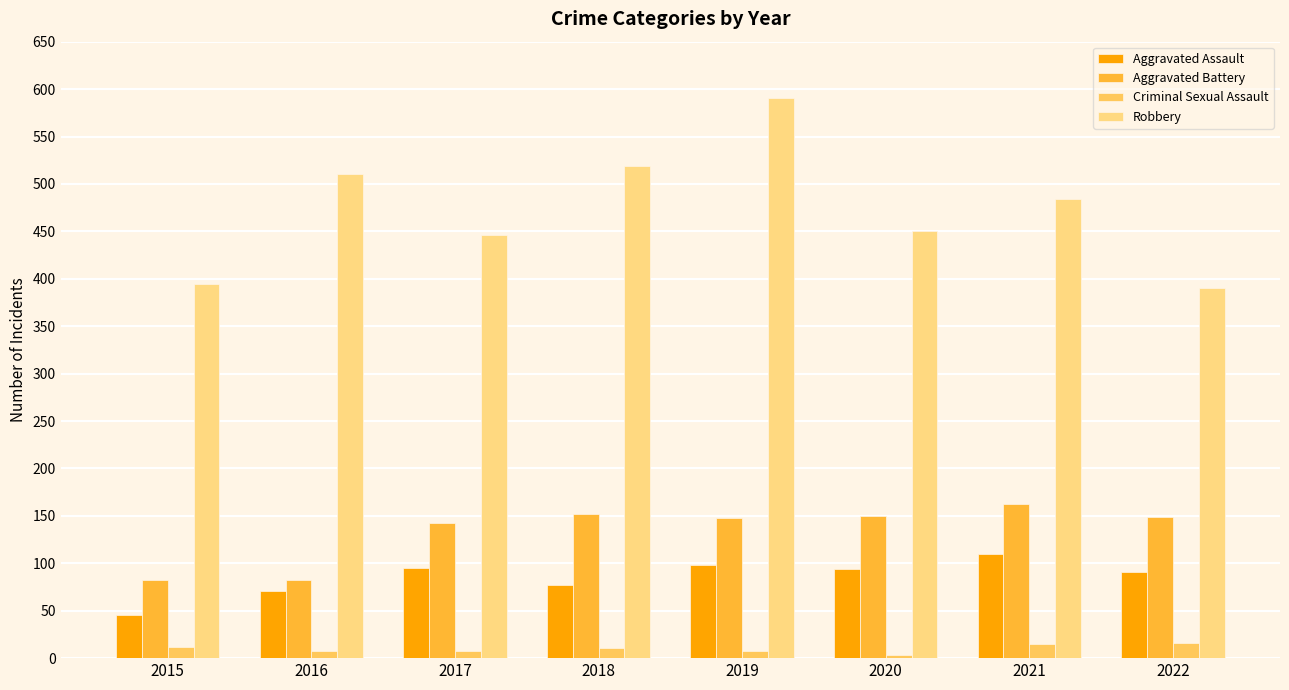

What is the average value of the Aggravated Battery series?

134